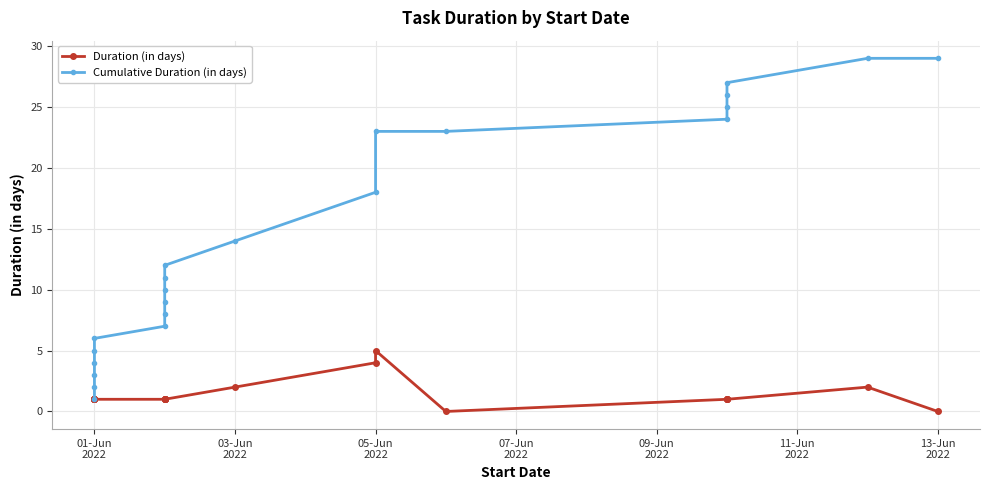

Is the value of Duration (in days) at 8 greater than the value of Cumulative Duration (in days) at 14?

No